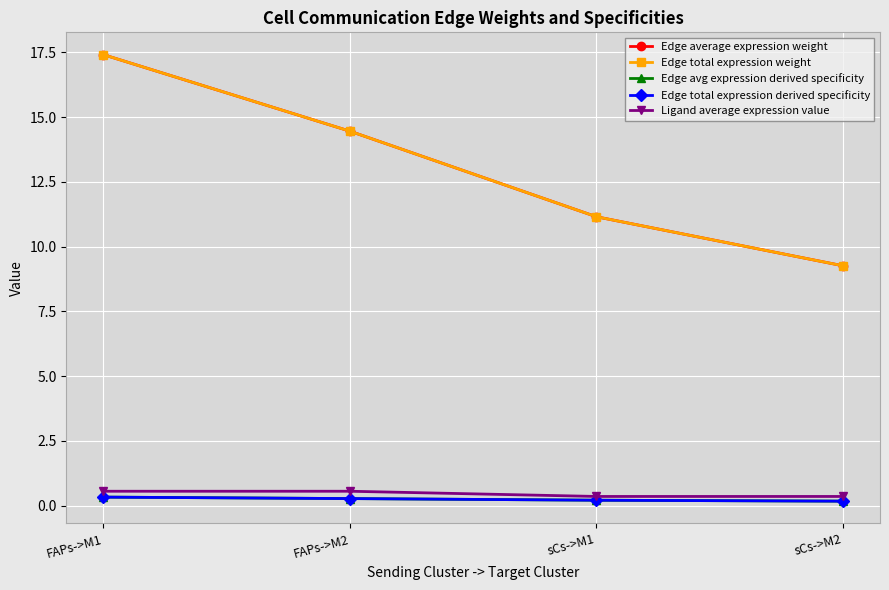

Does the chart have visible grid lines?

Yes